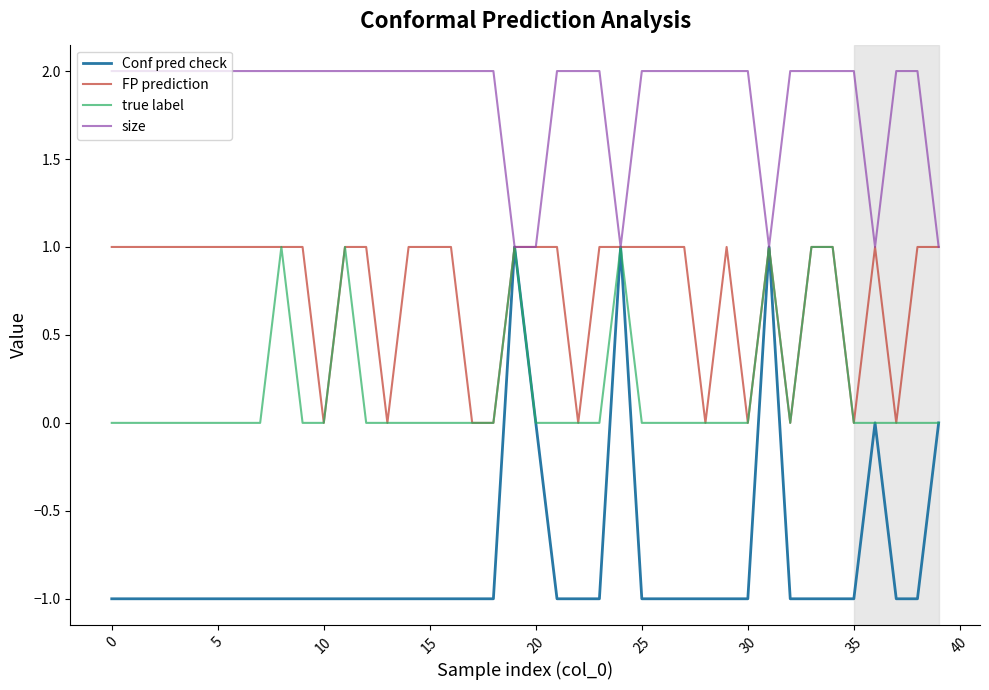

Which series has the widest spread of values?

Conf pred check